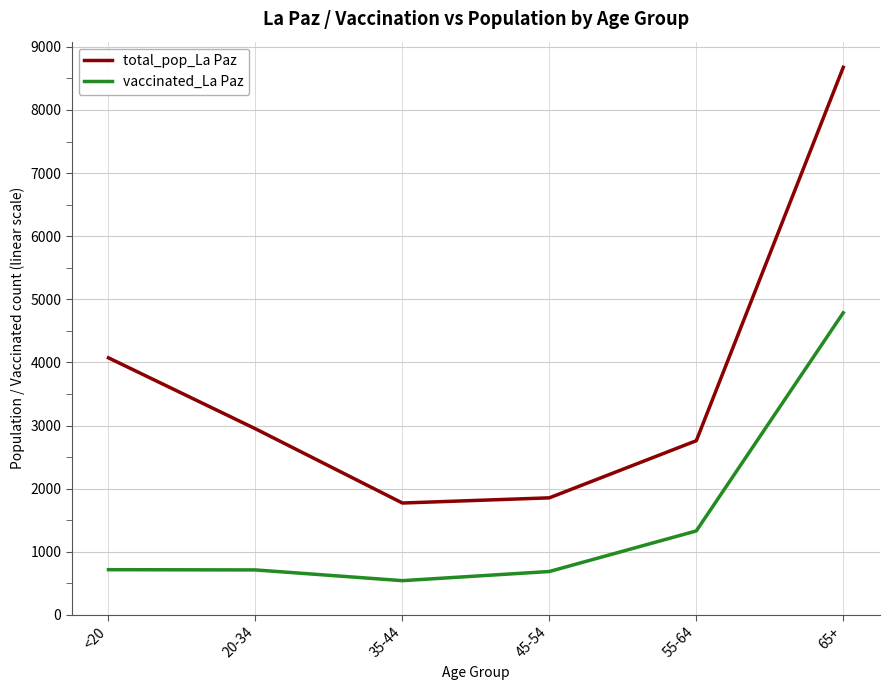

Does the chart display data point markers on the line(s)?

No